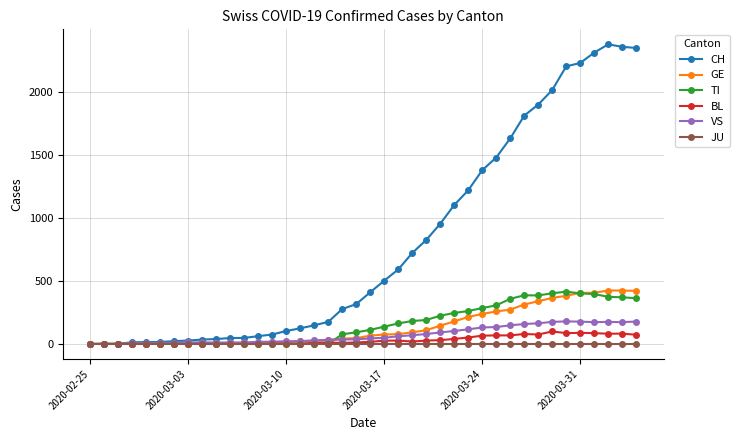

What is the greatest value displayed?

2377